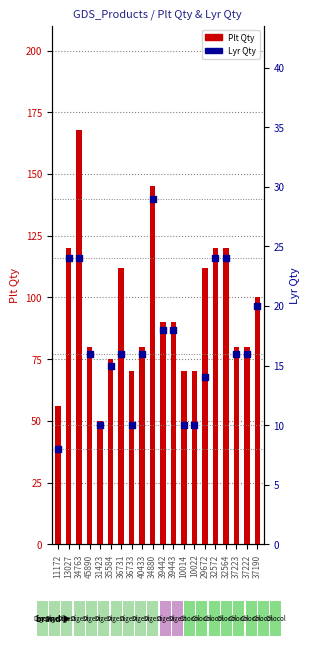

What is the total value across all series at 37223?

96